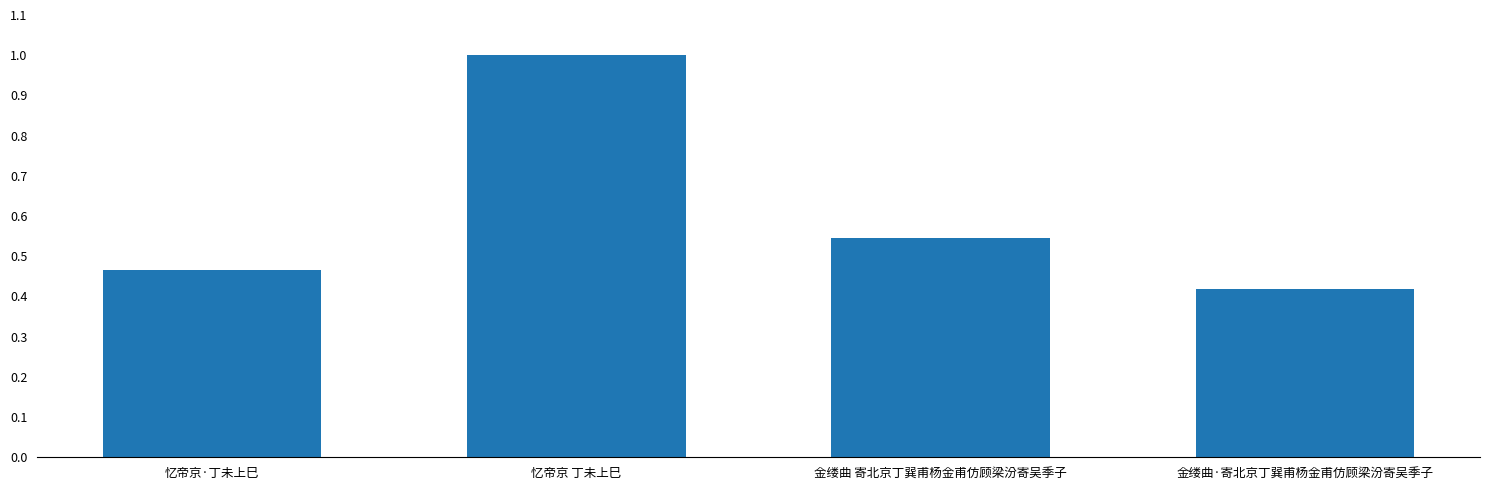

Rank the categories by value from lowest to highest.

金缕曲·寄北京丁巽甫杨金甫仿顾梁汾寄吴季子, 忆帝京·丁未上巳, 金缕曲 寄北京丁巽甫杨金甫仿顾梁汾寄吴季子, 忆帝京 丁未上巳